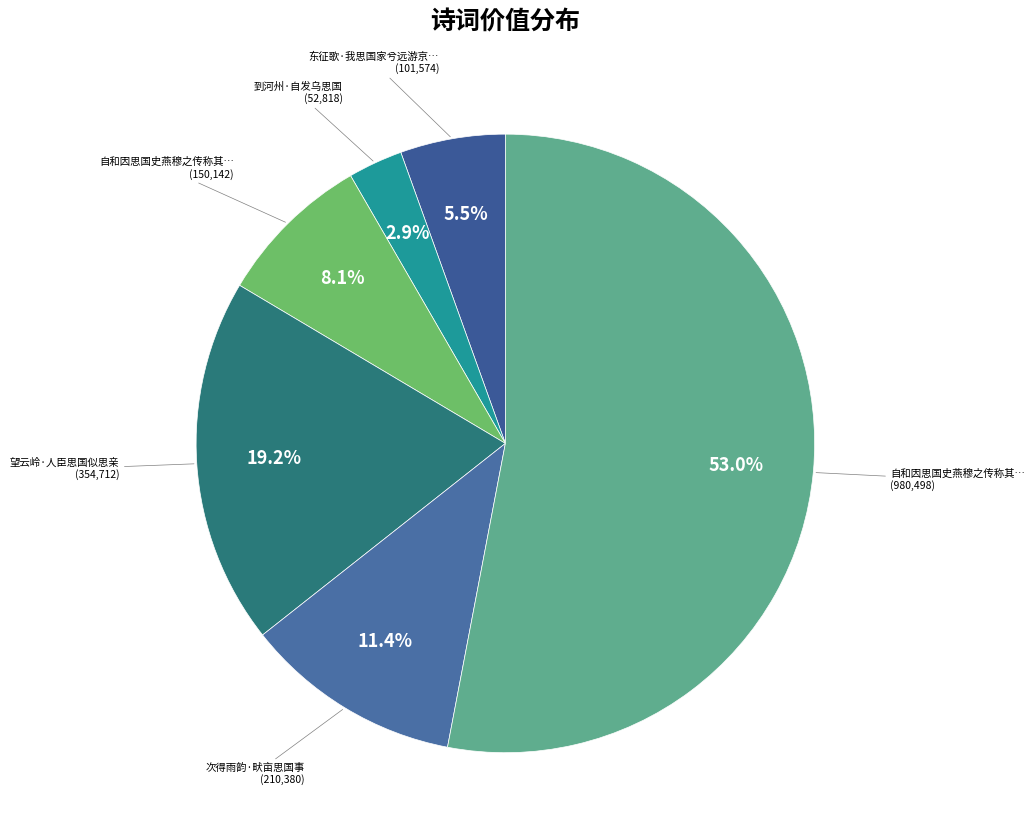

Rank the categories by value from lowest to highest.

到河州·自发乌思国, 东征歌·我思国家兮远游京畿, 自和因思国史燕穆之传称其知明州革轻悍斗争, 次得雨韵·畎亩思国事, 望云岭·人臣思国似思亲, 自和因思国史燕穆之传称其知明州革轻悍斗争之俗及今海潮图作